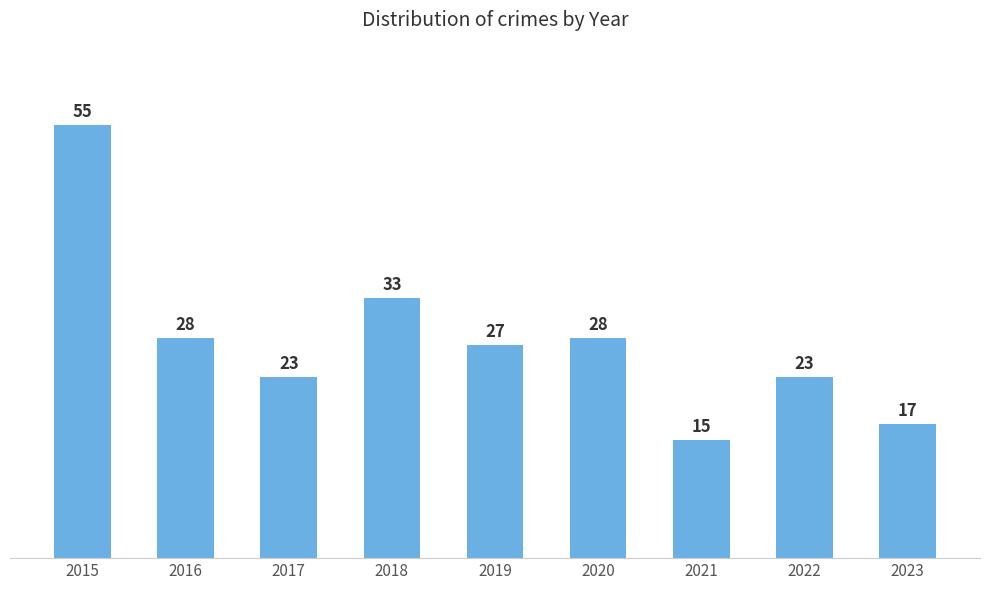

Are the bars horizontal?

No